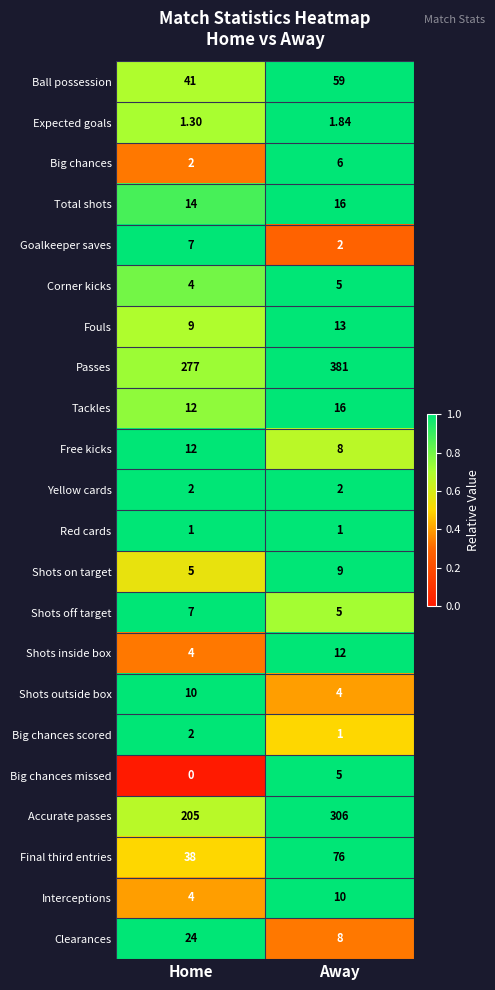

At which label is Tackles closest to 14?

Home